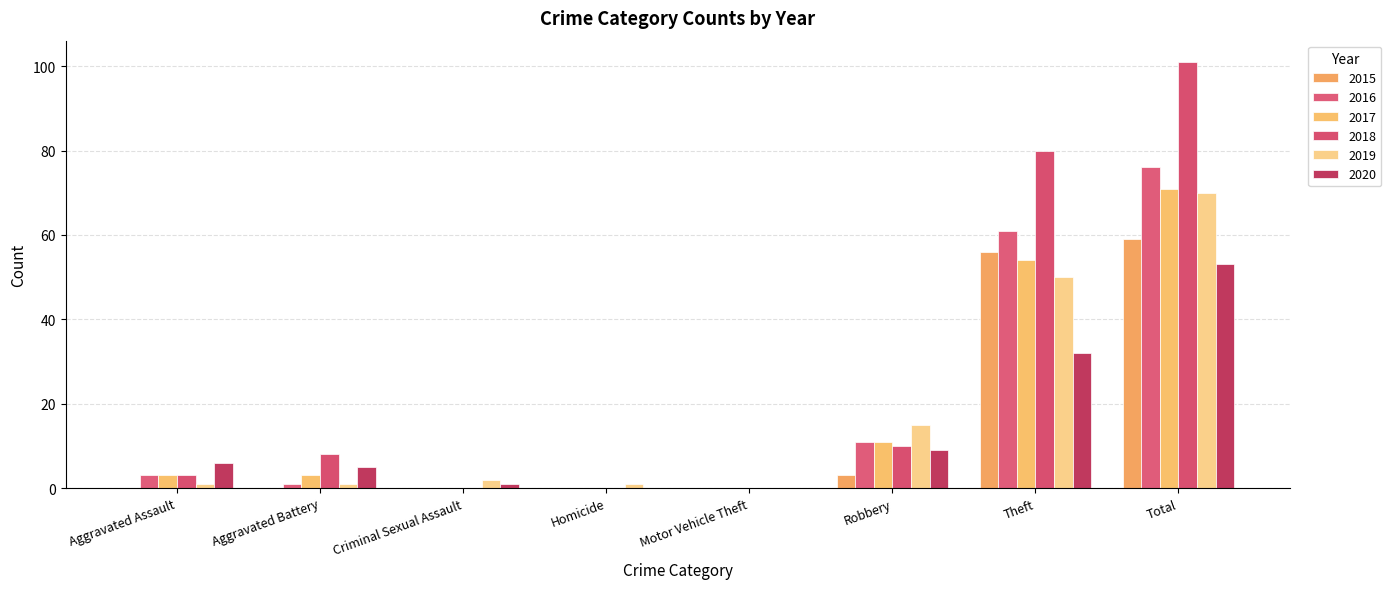

Reading left to right, list all the values displayed in this chart.

2015: Aggravated Assault=0	Aggravated Battery=0	Criminal Sexual Assault=0	Homicide=0	Motor Vehicle Theft=0	Robbery=3	Theft=56	Total=59
2016: Aggravated Assault=3	Aggravated Battery=1	Criminal Sexual Assault=0	Homicide=0	Motor Vehicle Theft=0	Robbery=11	Theft=61	Total=76
2017: Aggravated Assault=3	Aggravated Battery=3	Criminal Sexual Assault=0	Homicide=0	Motor Vehicle Theft=0	Robbery=11	Theft=54	Total=71
2018: Aggravated Assault=3	Aggravated Battery=8	Criminal Sexual Assault=0	Homicide=0	Motor Vehicle Theft=0	Robbery=10	Theft=80	Total=101
2019: Aggravated Assault=1	Aggravated Battery=1	Criminal Sexual Assault=2	Homicide=1	Motor Vehicle Theft=0	Robbery=15	Theft=50	Total=70
2020: Aggravated Assault=6	Aggravated Battery=5	Criminal Sexual Assault=1	Homicide=0	Motor Vehicle Theft=0	Robbery=9	Theft=32	Total=53